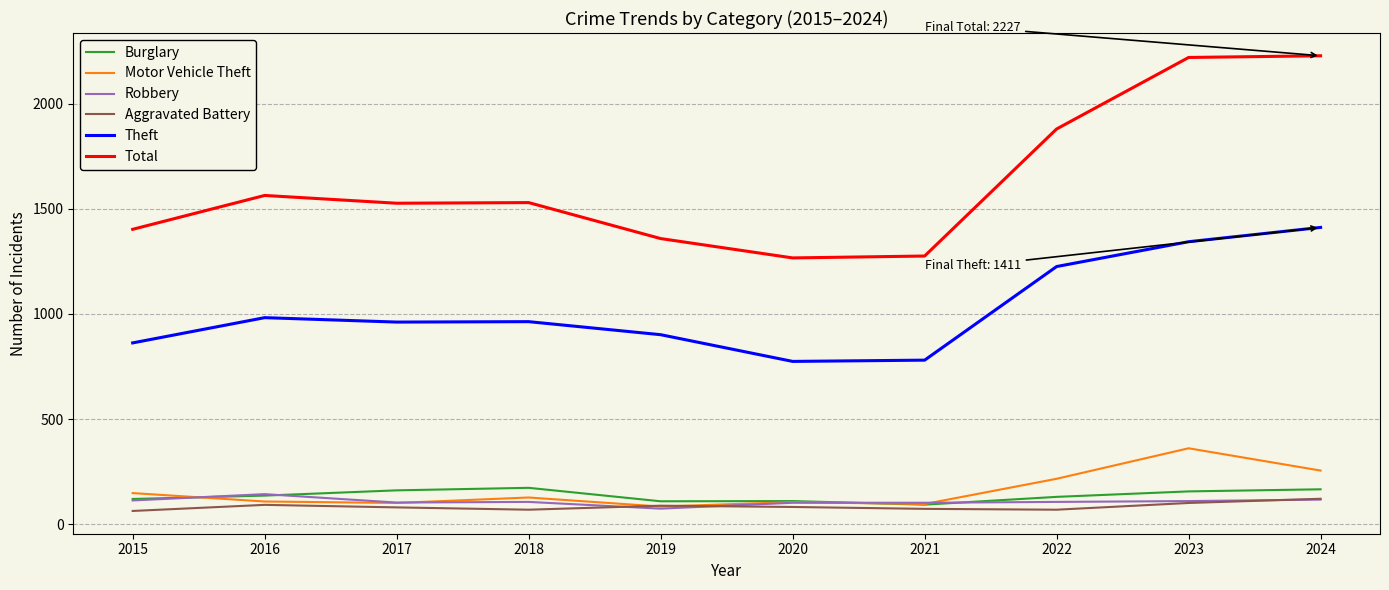

What is the highest value of the Motor Vehicle Theft series?

361